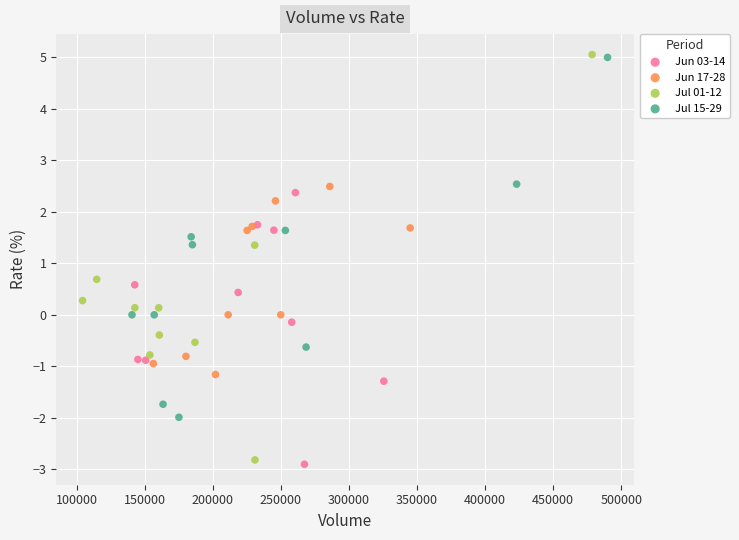

Which series has the largest Y range (max minus min)?

Jul 01-12